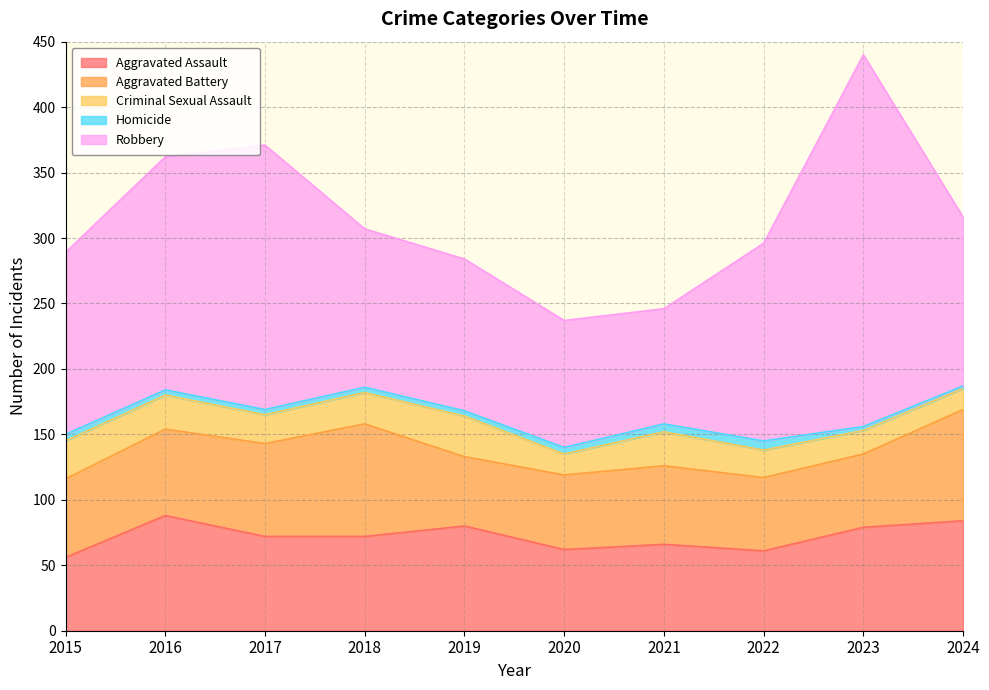

True or false: Aggravated Assault has more than 2 points higher than both neighbors.

True